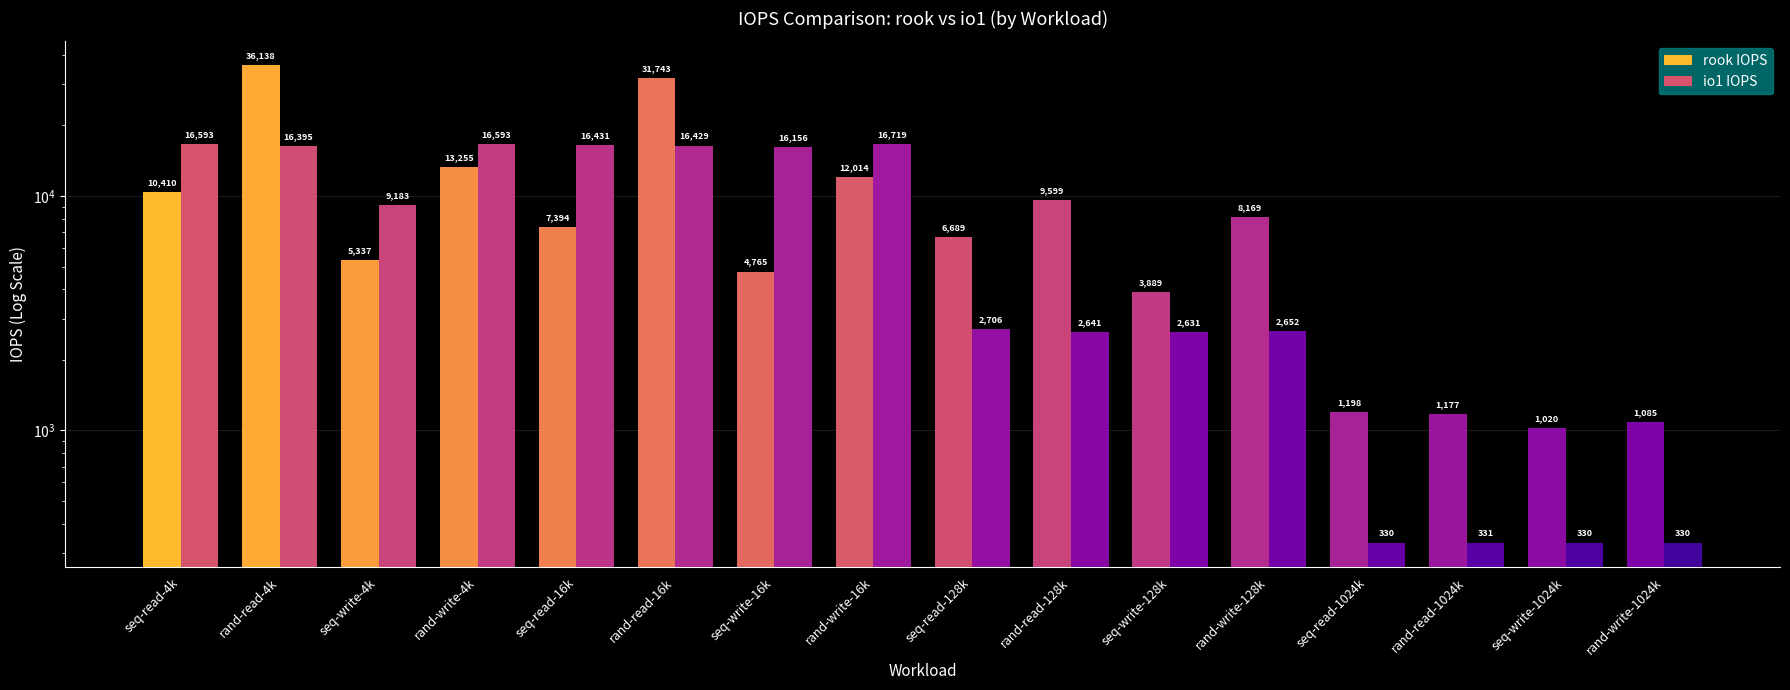

Is it true that io1 IOPS equals 16243.7 at seq-write-4k?

False